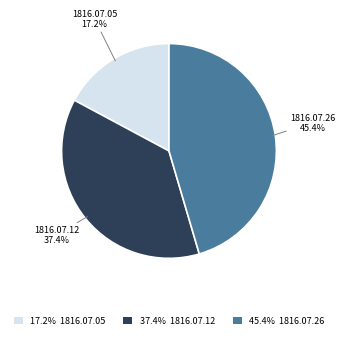

Which slice is the smallest?

17.2% 1816.07.05